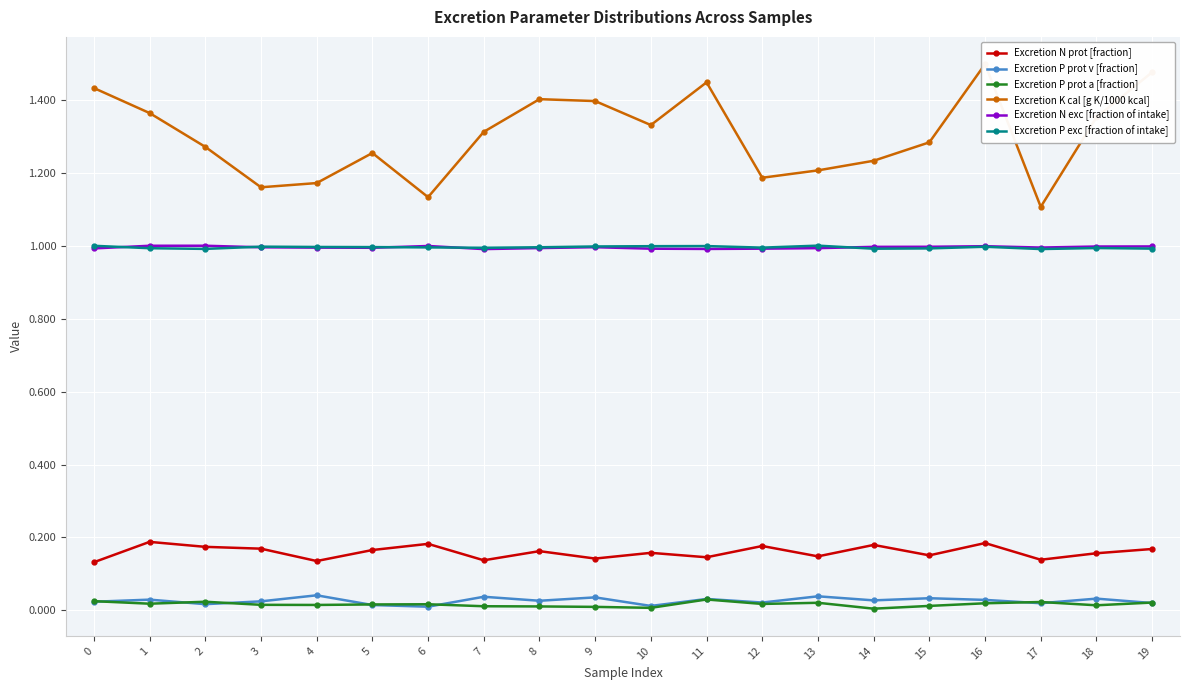

In Excretion N prot [fraction], how many points are higher than both neighbors (excluding endpoints)?

7